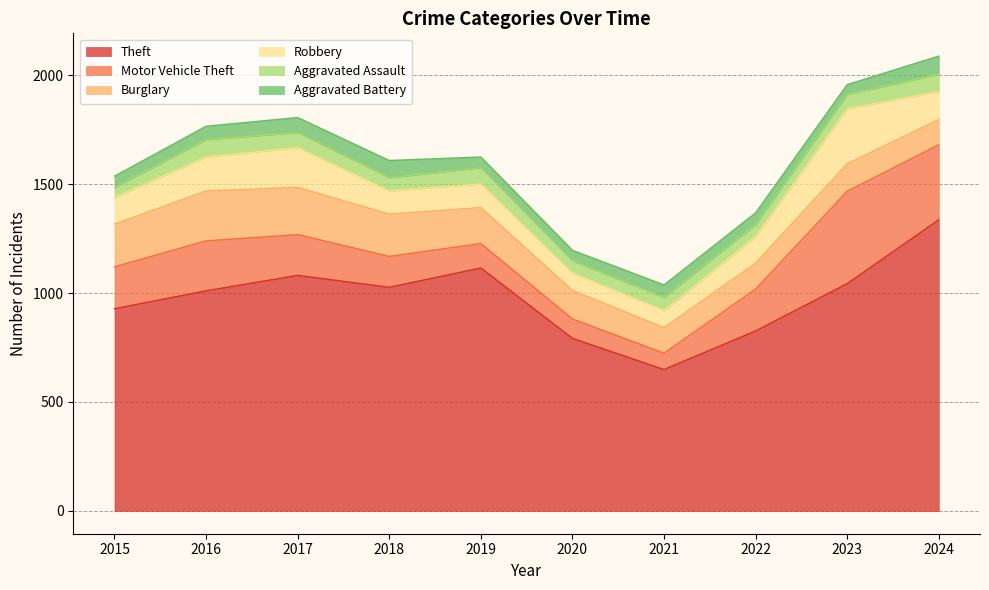

Which category has the lowest value in the Motor Vehicle Theft series?

2021